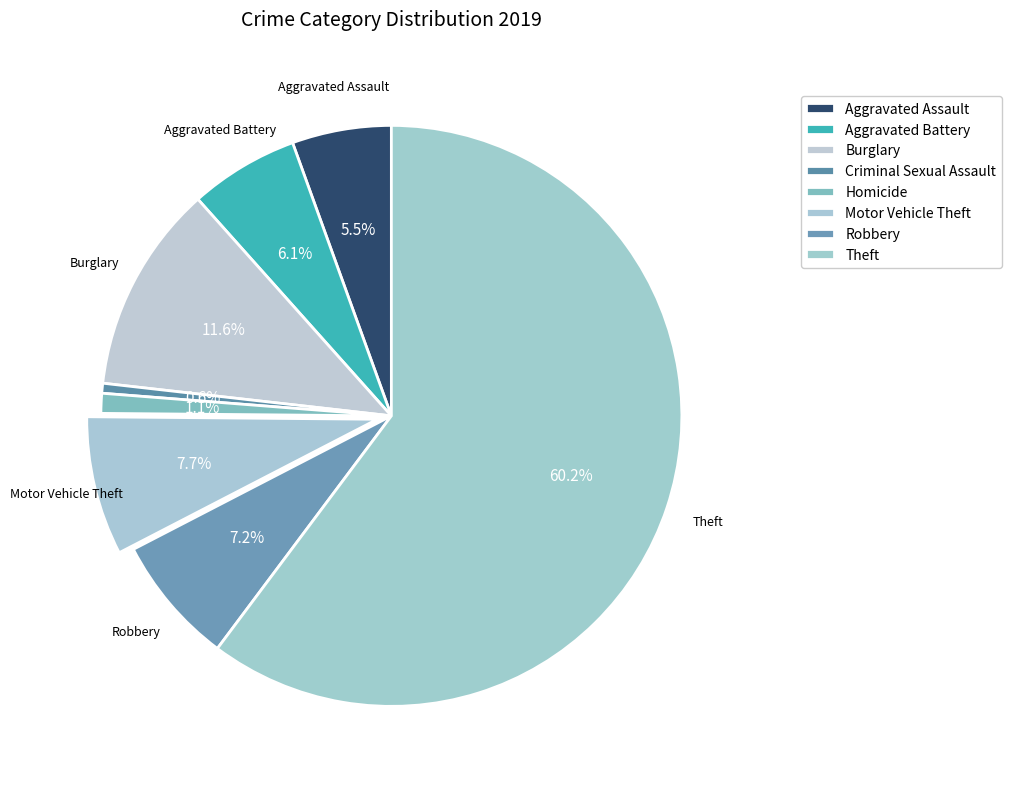

How many segments does this pie chart have?

8